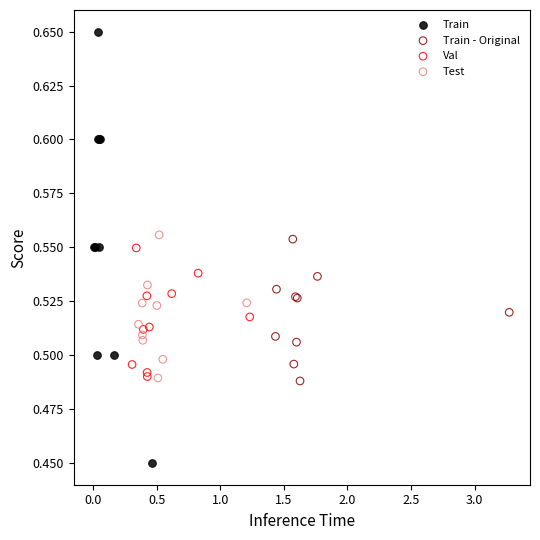

Which series contains the highest Y value?

Train